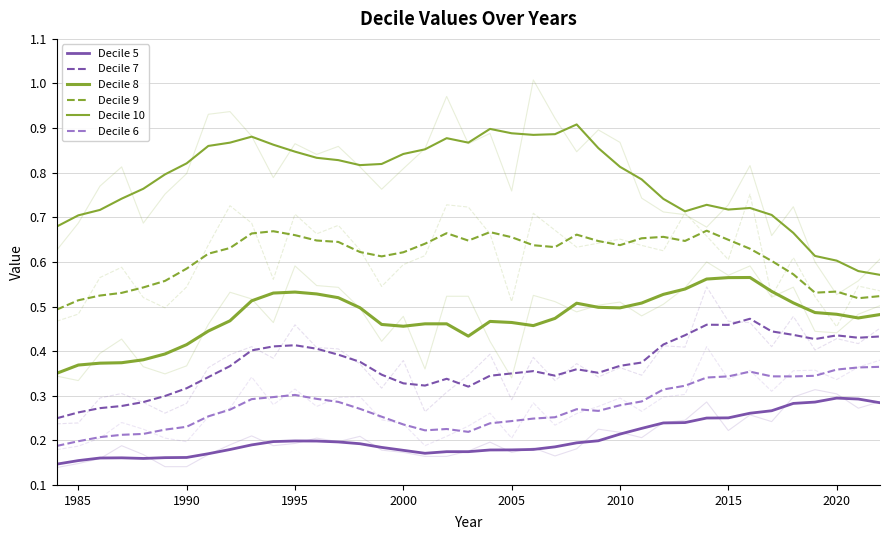

What are all the series names shown in the legend?

Decile 5, Decile 7, Decile 8, Decile 9, Decile 10, Decile 6